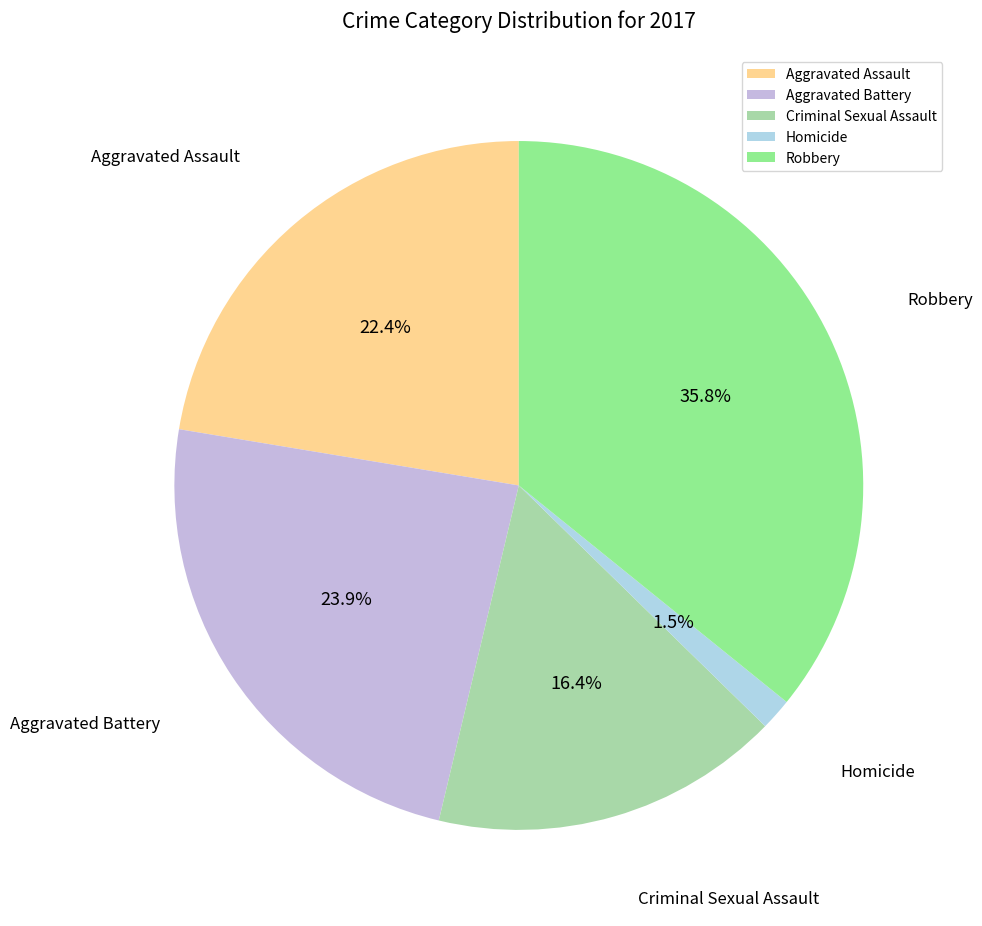

Is Homicide the majority of the pie?

No